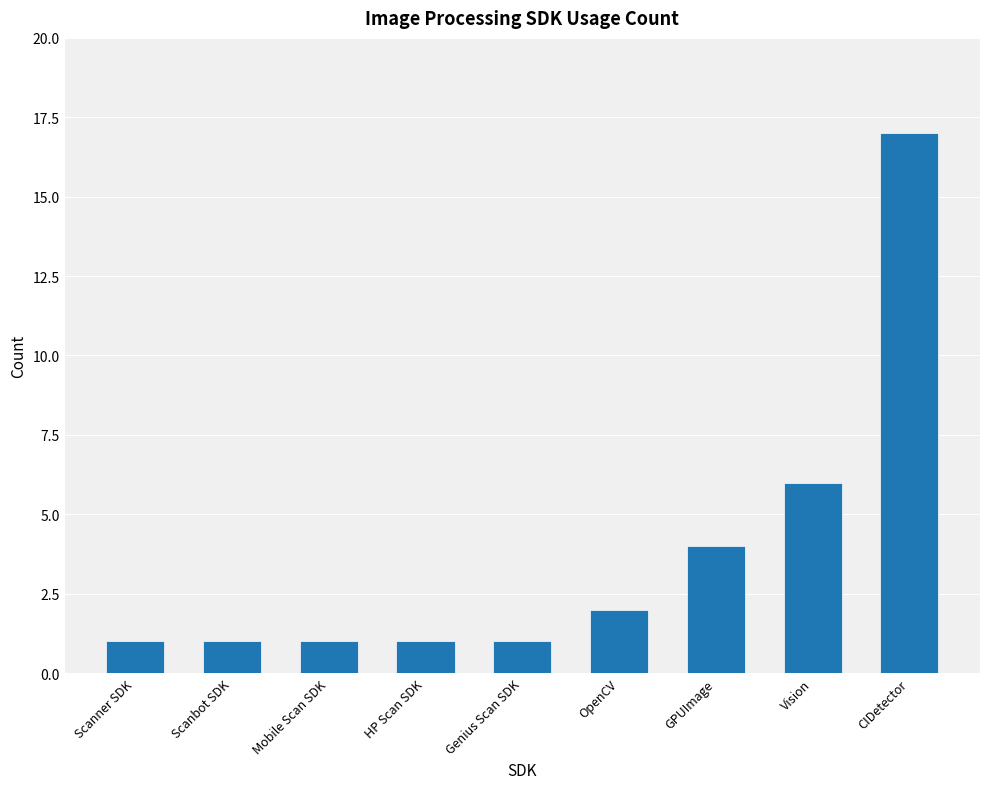

What is the difference between the maximum and minimum values?

16